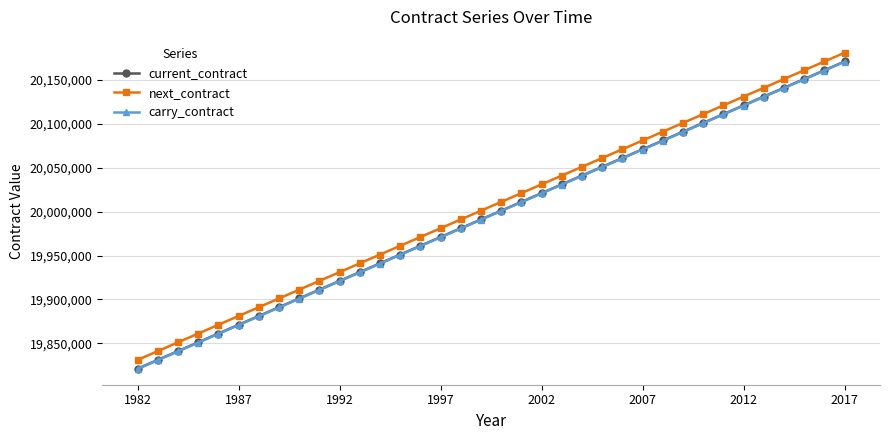

True or false: current_contract has more than 0 interior local peaks.

False